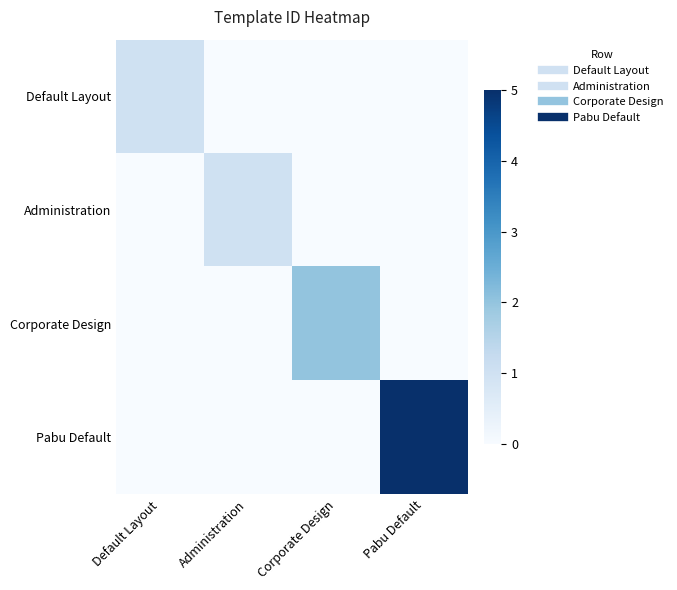

Reading left to right, transcribe all the data shown in this chart.

Default Layout: Default Layout=1	Administration=0	Corporate Design=0	Pabu Default=0
Administration: Default Layout=0	Administration=1	Corporate Design=0	Pabu Default=0
Corporate Design: Default Layout=0	Administration=0	Corporate Design=2	Pabu Default=0
Pabu Default: Default Layout=0	Administration=0	Corporate Design=0	Pabu Default=5